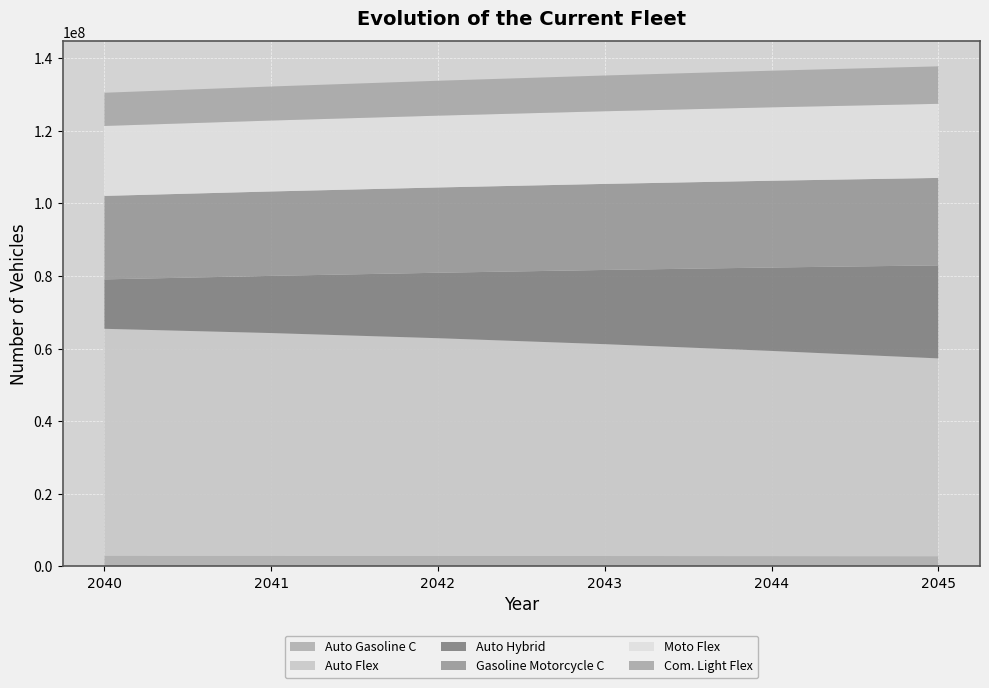

Reading right to left, transcribe all the data shown in this chart.

Auto Gasoline C: 2832021	2855884	2883280	2915027	2951905	2994337
Auto Flex: 54487260	56524455	58356520	59969114	61348012	62479311
Auto Hybrid: 25622732	22974473	20440360	18029182	15749717	13610538
Gasoline Motorcycle C: 24093736	23907812	23706777	23489353	23253914	22999004
Moto Flex: 20409400	20216925	20007842	19780572	19533391	19264507
Com. Light Flex: 10326174	10089396	9853178	9617525	9382445	9147903